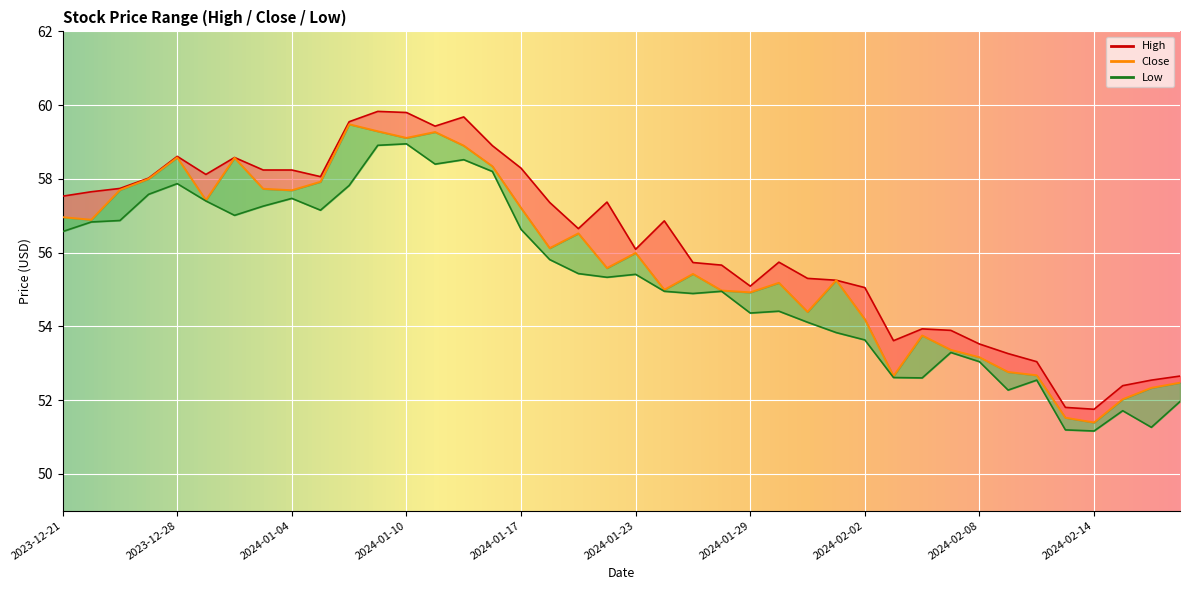

True or false: High and Close cross at least once.

False